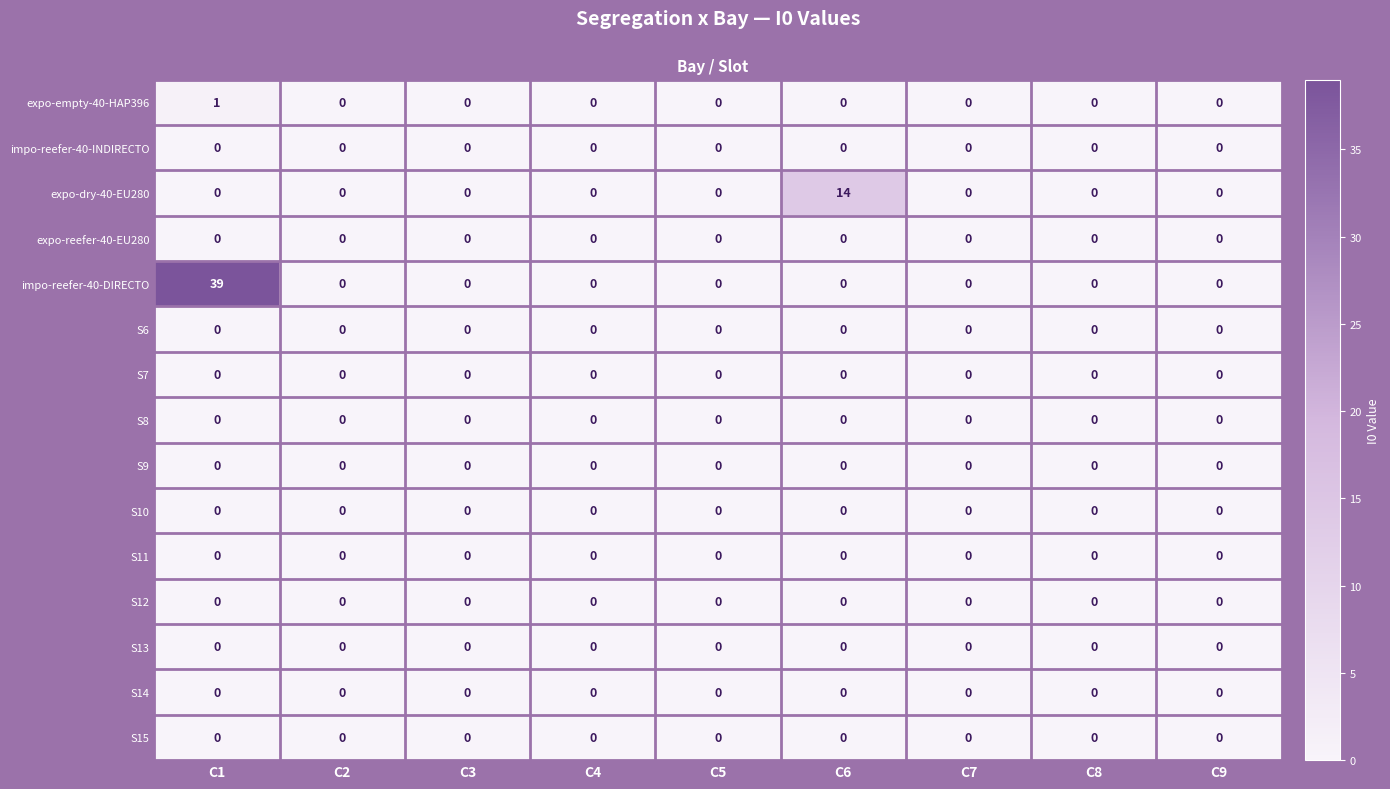

Which series has the largest range (max minus min)?

impo-reefer-40-DIRECTO